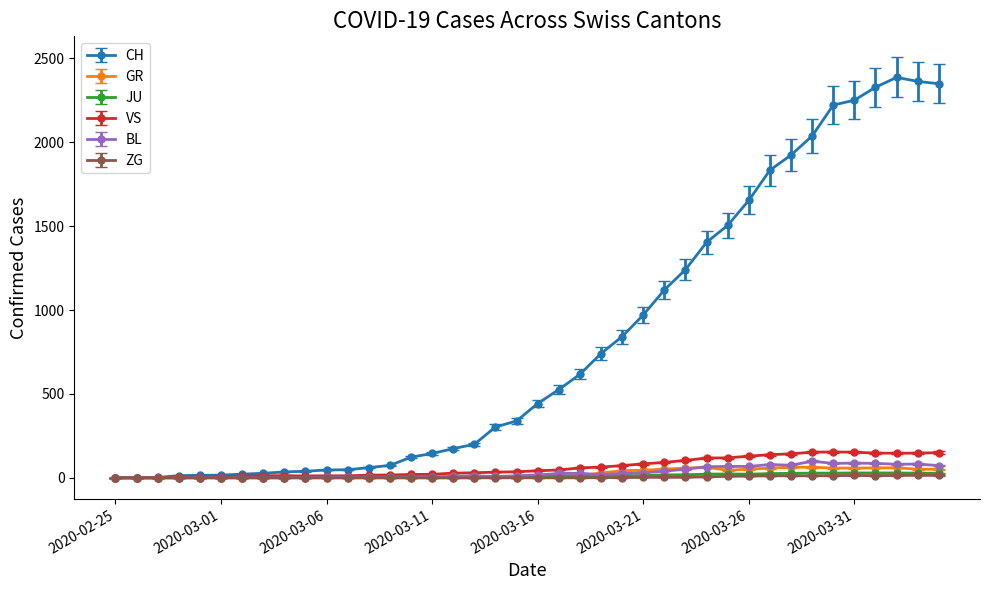

Which series has the largest range (max minus min)?

CH